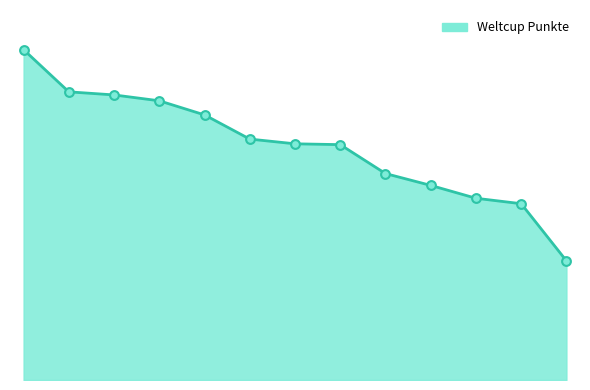

Does the chart have visible grid lines?

No